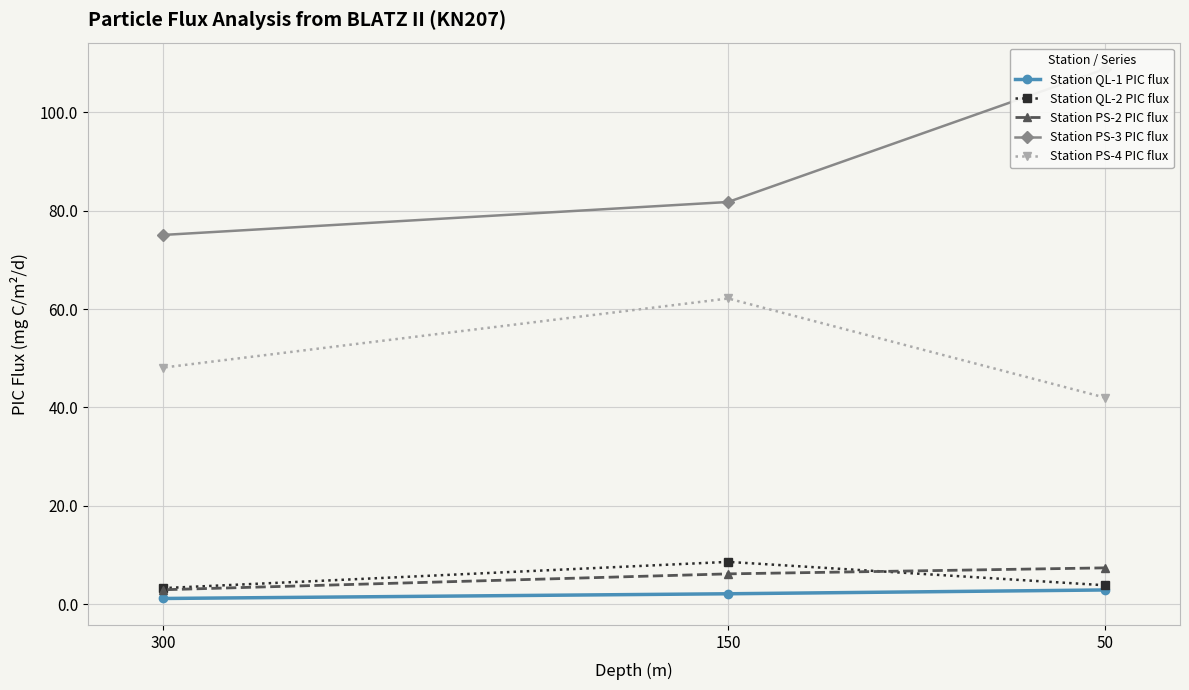

The Station PS-3 PIC flux series shows 110.8 at 150. True or false?

False